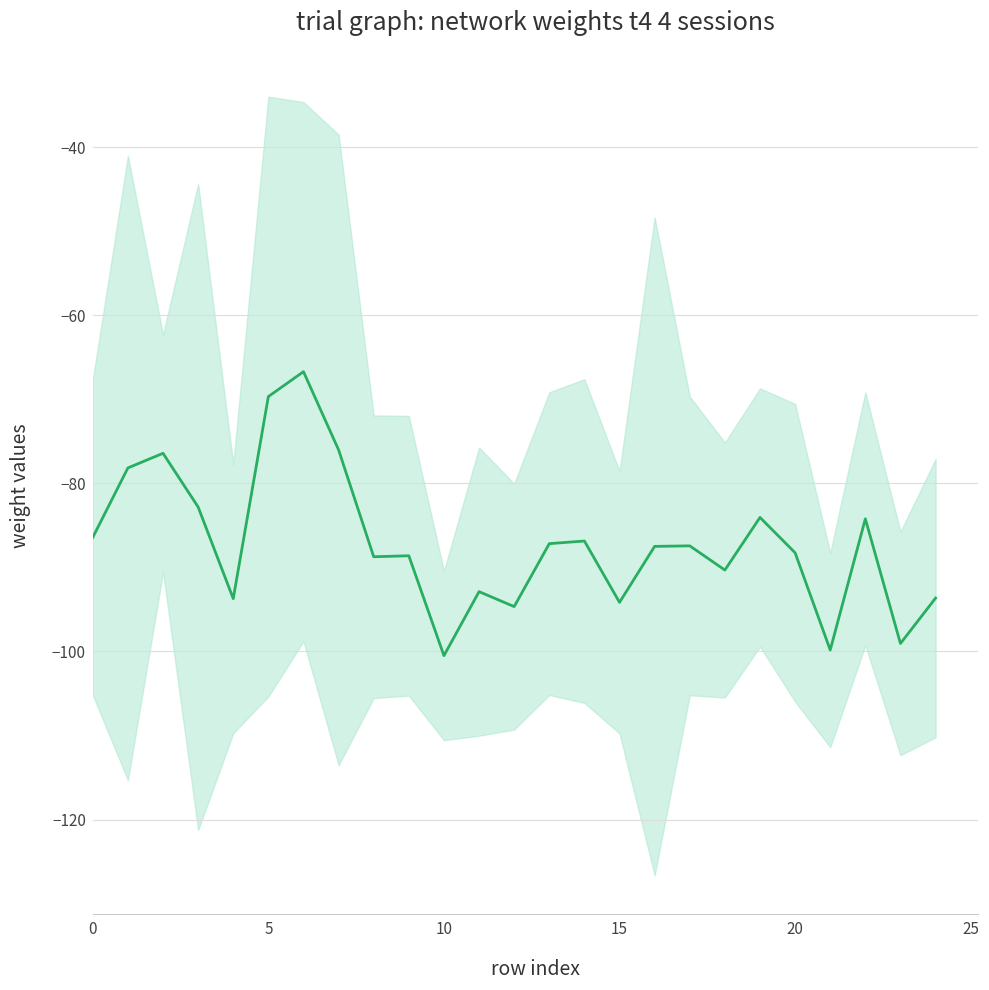

How many lines are shown in the chart?

1